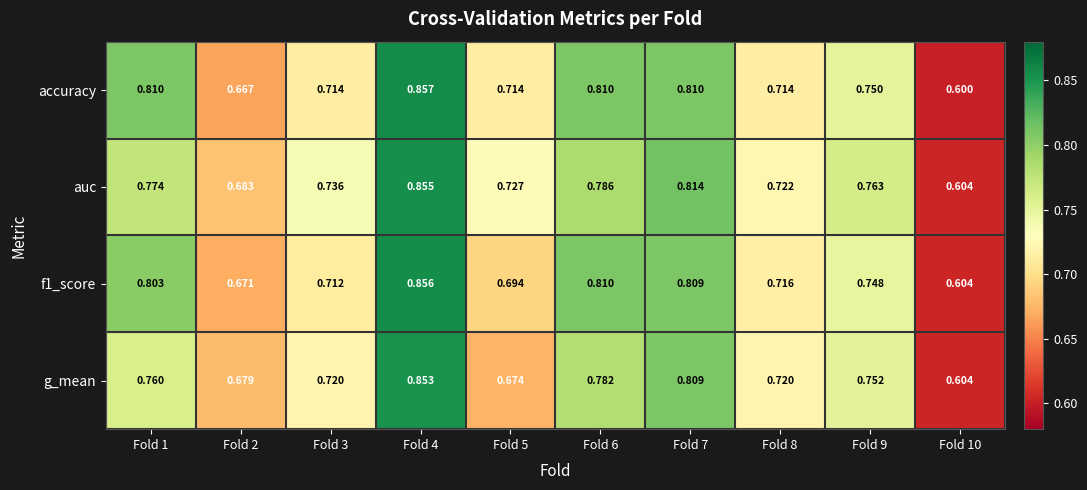

Which series has the largest range (max minus min)?

accuracy